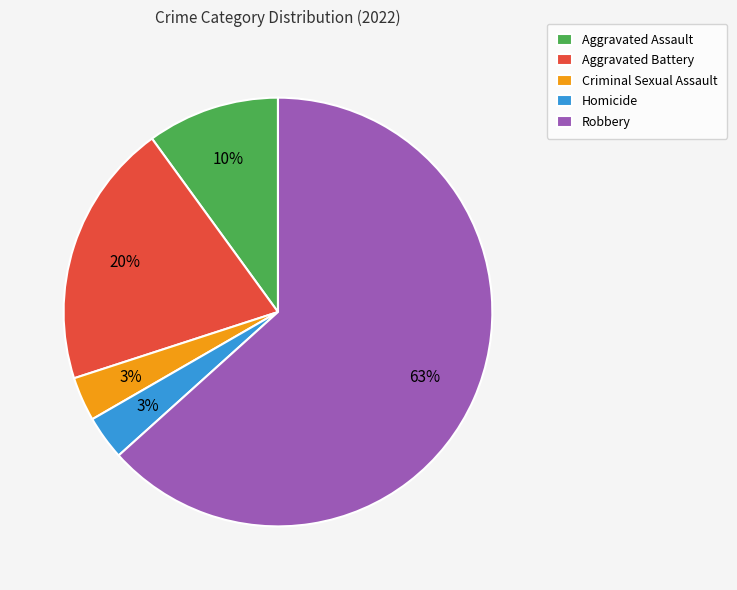

Which has a higher value, Aggravated Assault or Criminal Sexual Assault?

Aggravated Assault